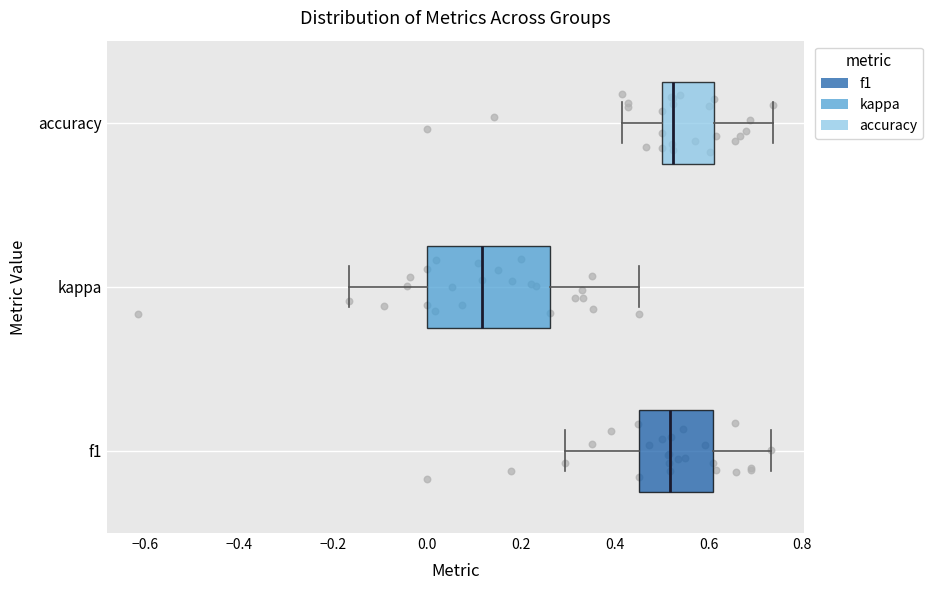

Reading bottom to top, transcribe this box plot: for each box, give where its median line is, the range the box spans, and where its two whiskers end, as read against the x-axis. The values are not printed on the chart, so give them approximately, as read against the axis.

f1: median 0.52, box 0.46 to 0.60, whiskers 0.30 to 0.74
kappa: median 0.12, box 0.00 to 0.26, whiskers -0.16 to 0.46
accuracy: median 0.52, box 0.50 to 0.62, whiskers 0.42 to 0.74